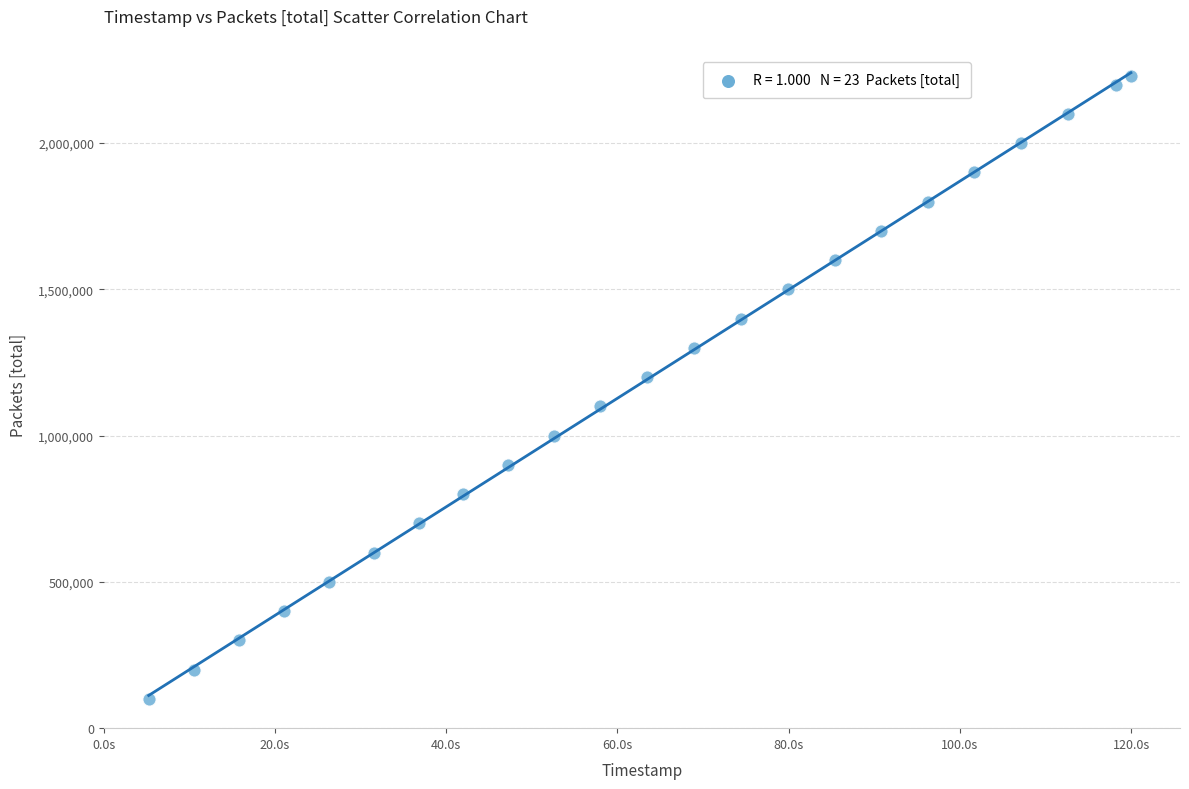

What is the range of Y values (max minus min)?

2130515